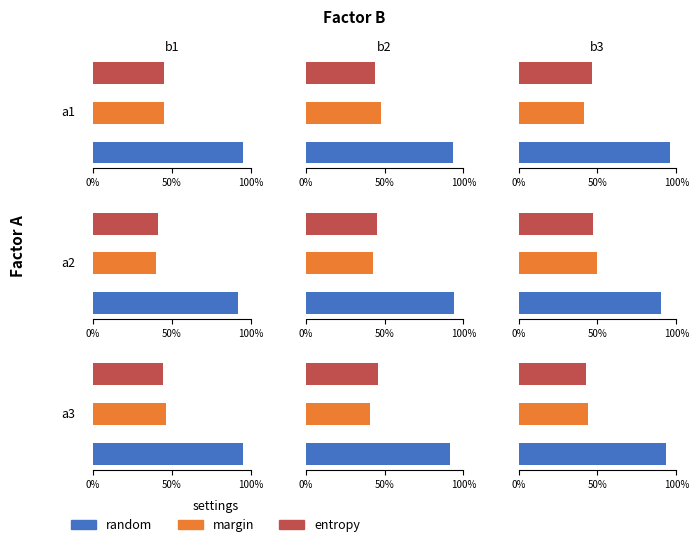

True or false: margin has a value of 0.4 at 1.

True